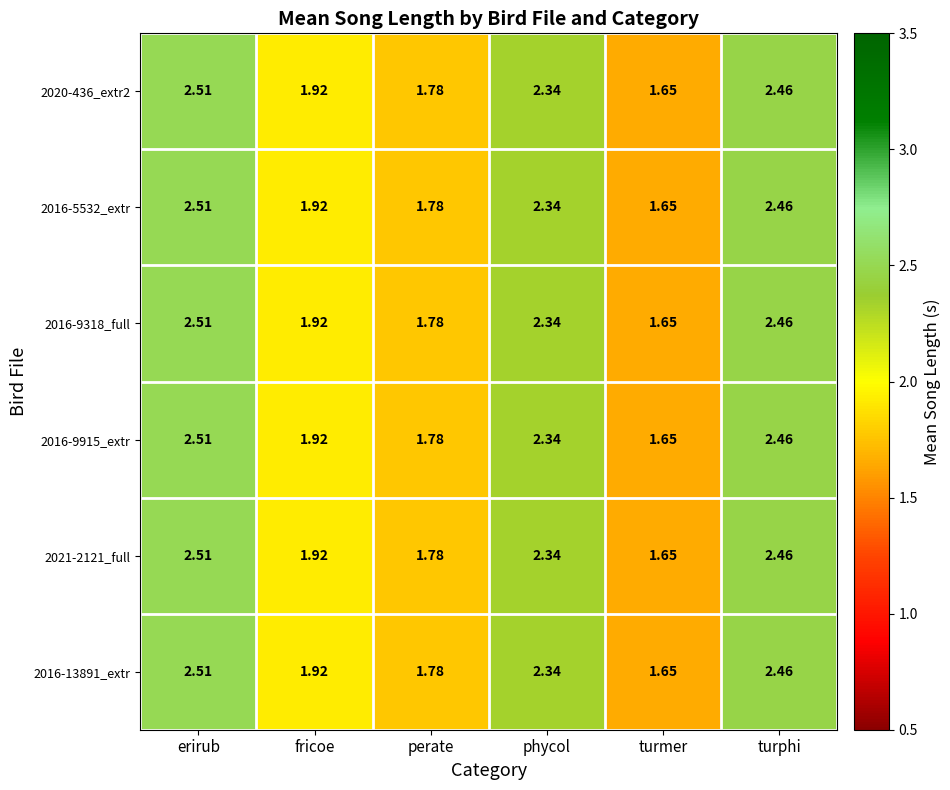

Count the number of categories in the chart.

6